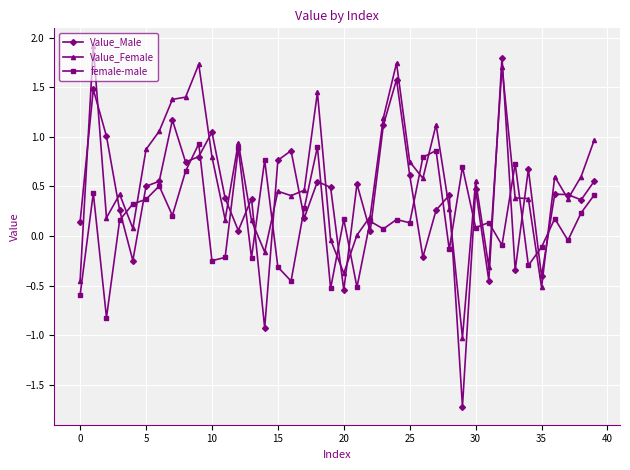

List the series in order of their overall mean, lowest first.

female-male, Value_Male, Value_Female